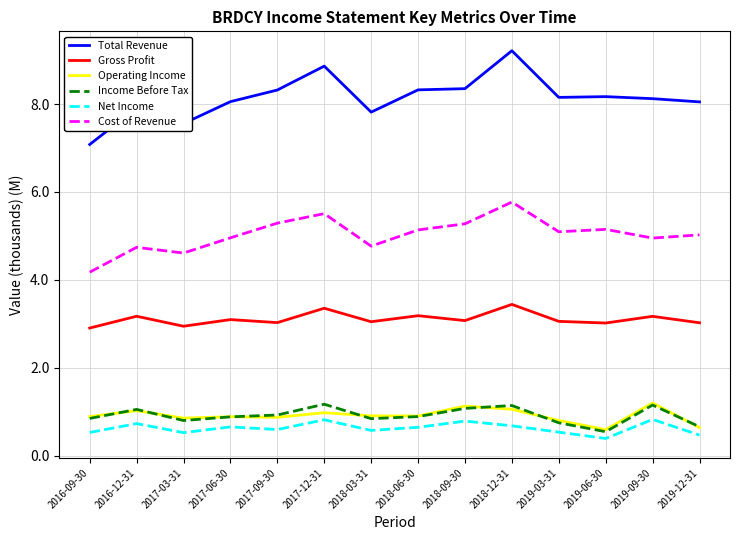

Which series has the largest range (max minus min)?

Total Revenue